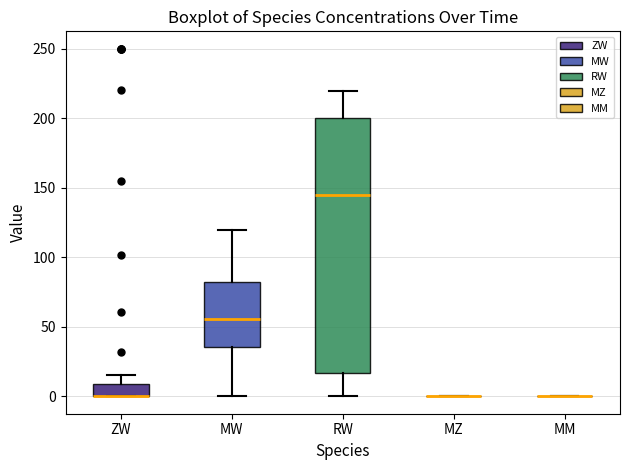

Which box is the tallest, from its lower edge to its upper edge?

RW